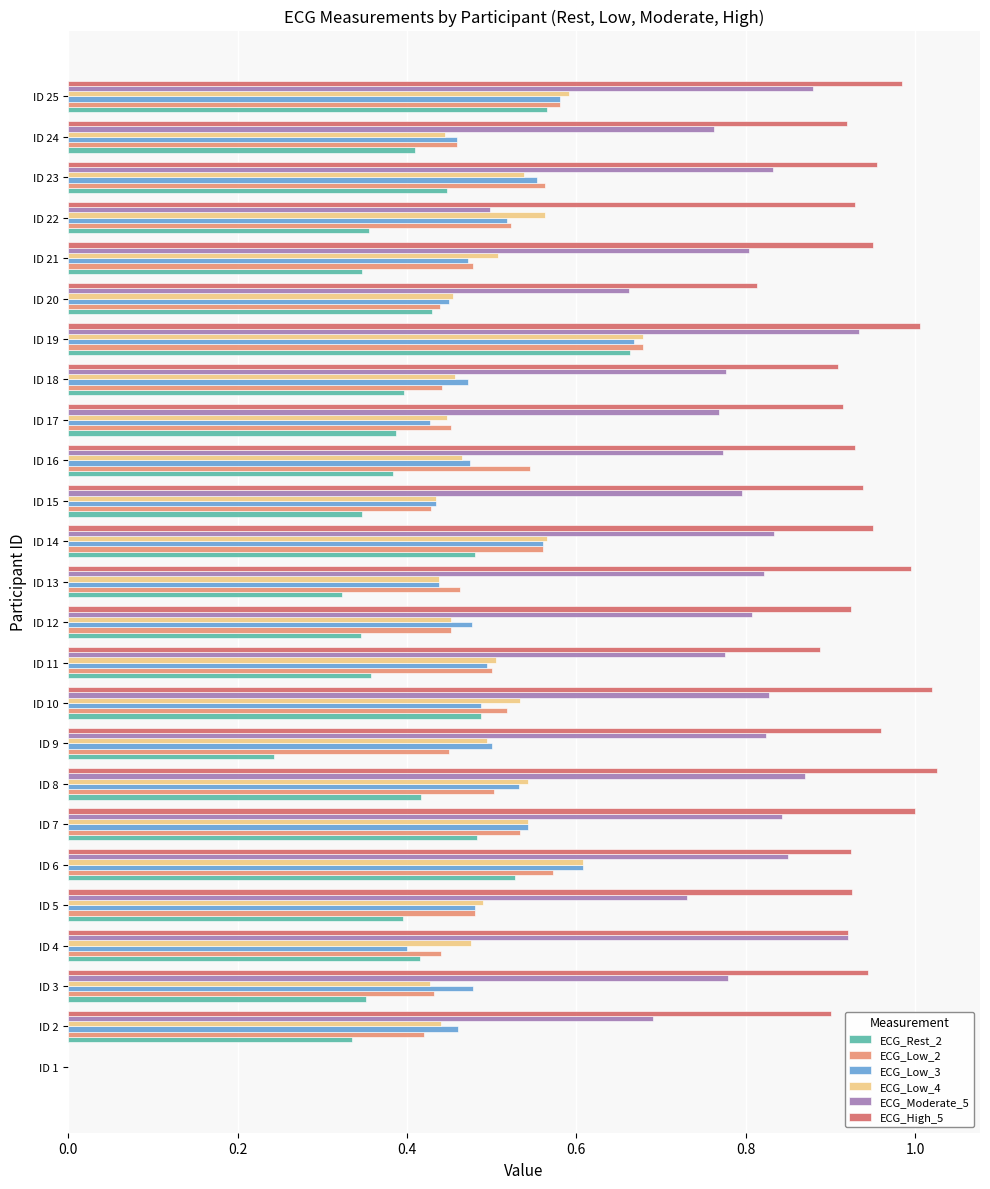

Count the number of data series in this chart.

6